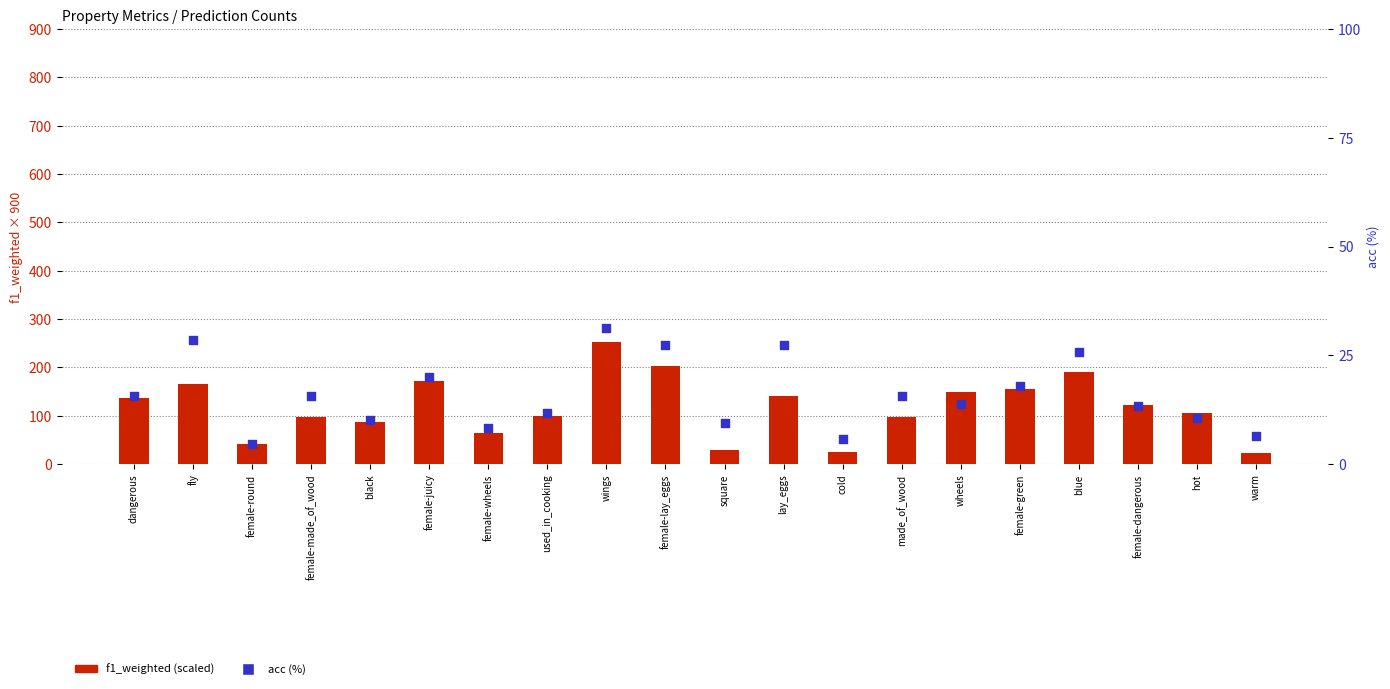

What are all the series names shown in the legend?

f1_weighted (scaled), acc (%)